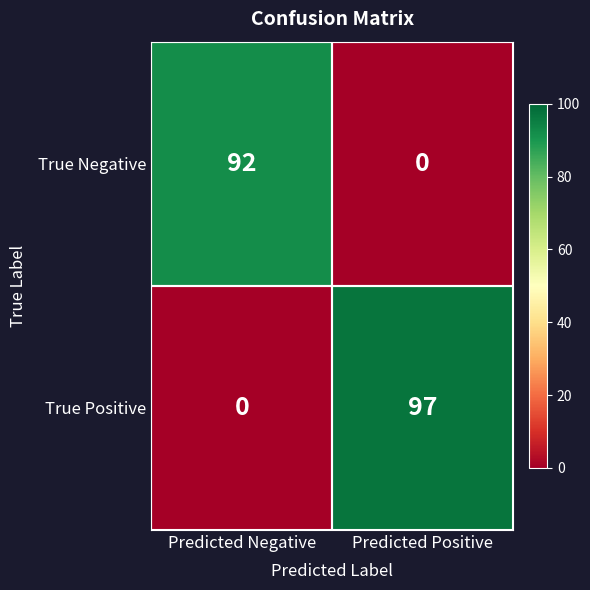

At Predicted Negative, list the series in order from smallest to largest.

True Positive, True Negative